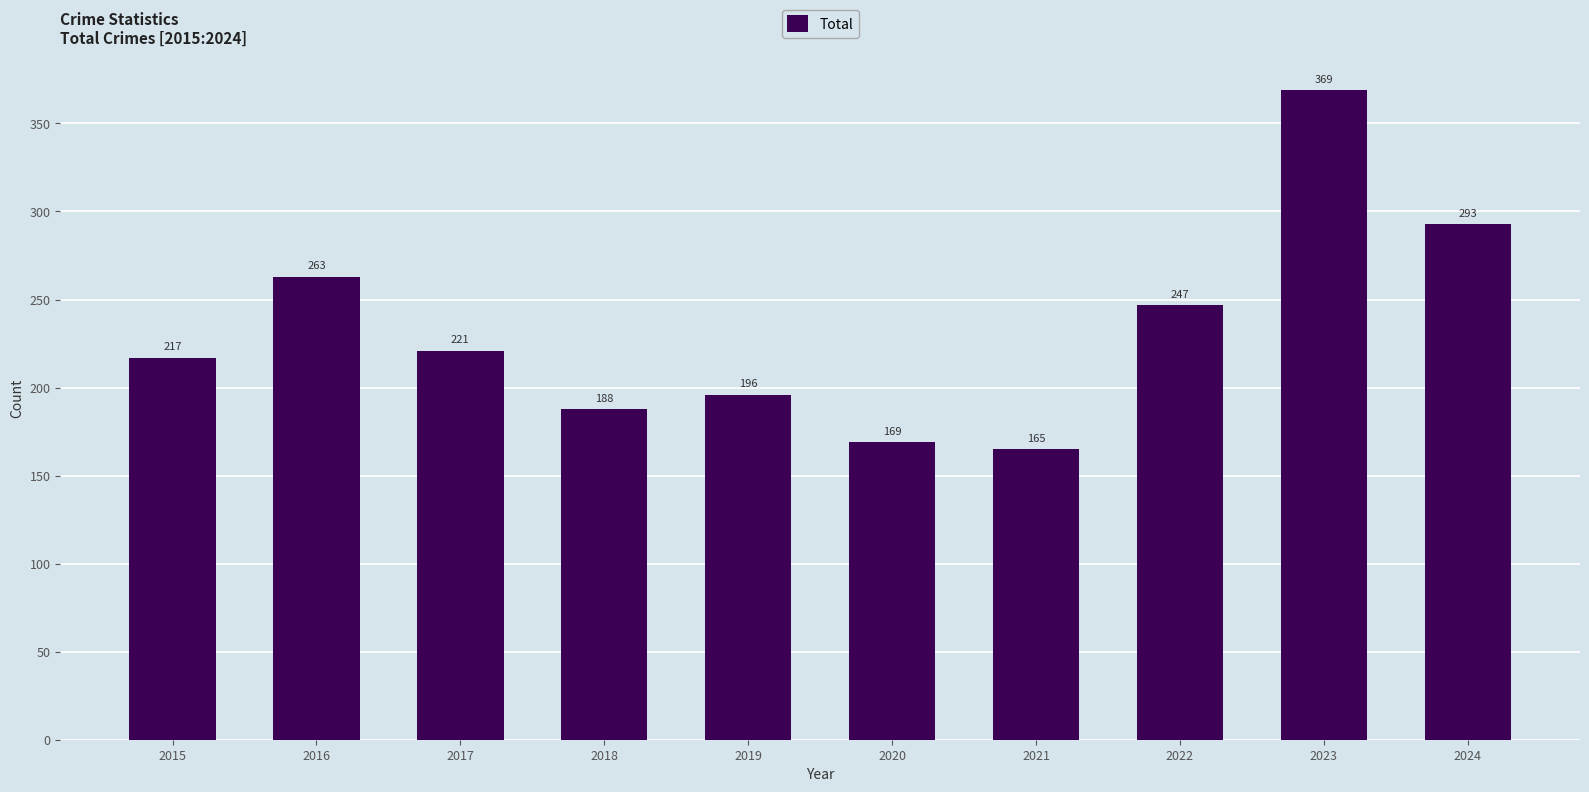

Which category has the lowest value across all series?

2021